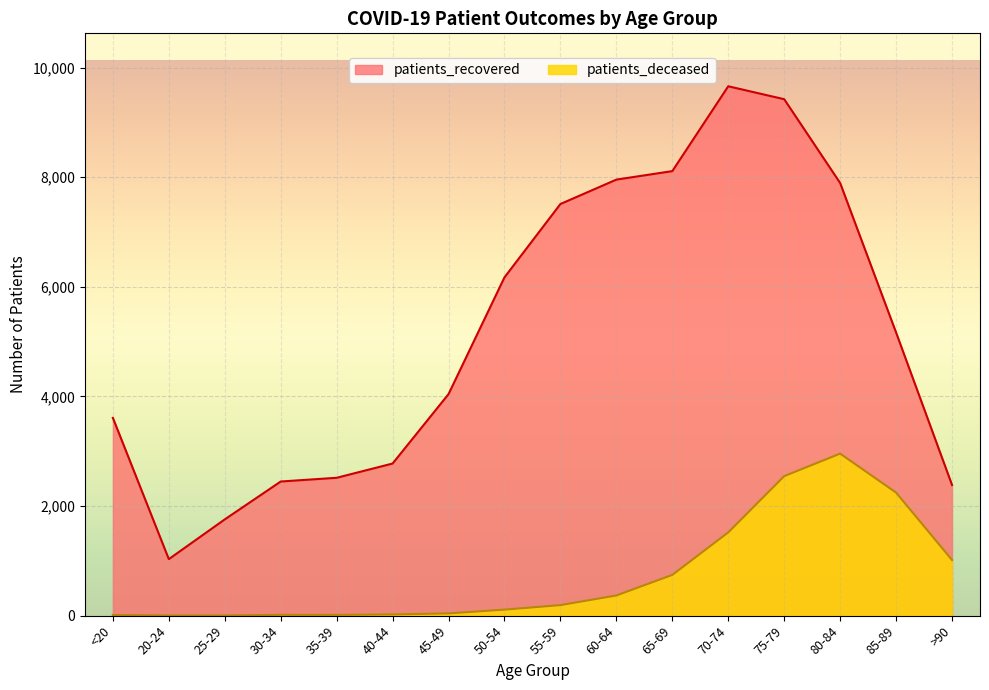

Rank the series at 55-59 from lowest to highest value.

patients_deceased, patients_recovered